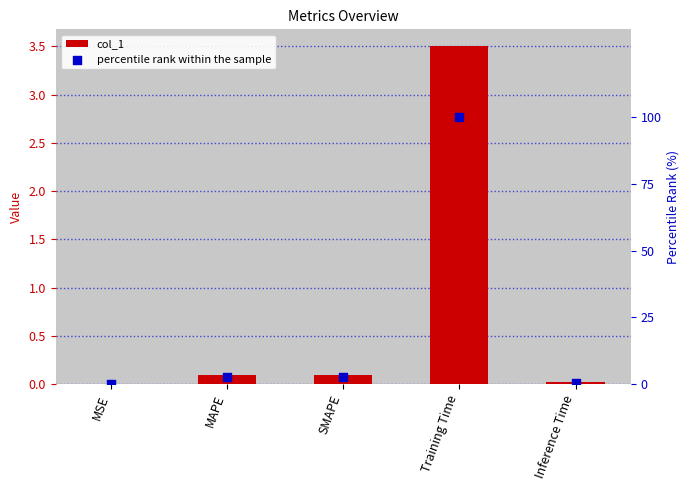

At which category is the sum across all series the highest?

Training Time